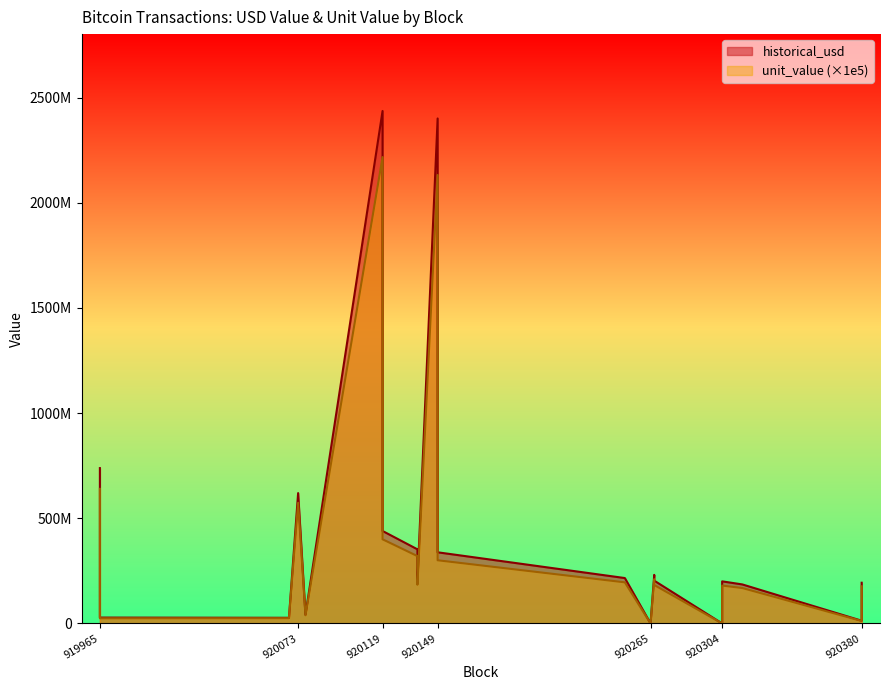

Where does the historical_usd series first go above 203423815?

919965